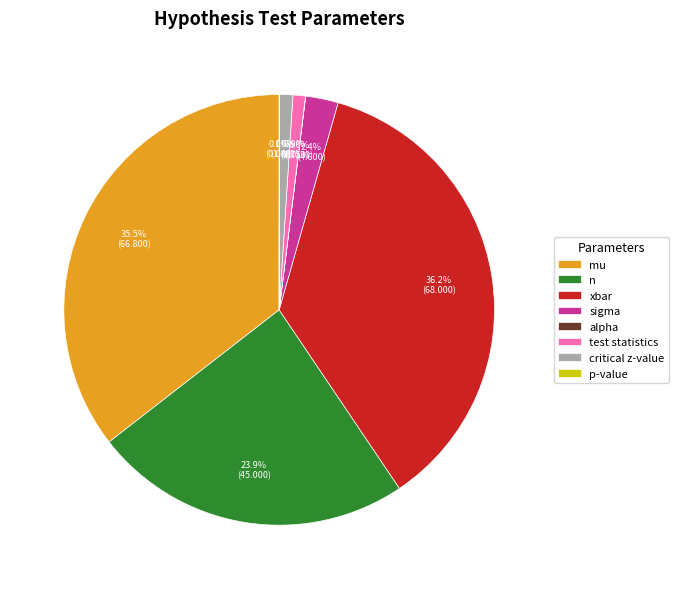

What portion of the pie excludes test statistics?

99.1%